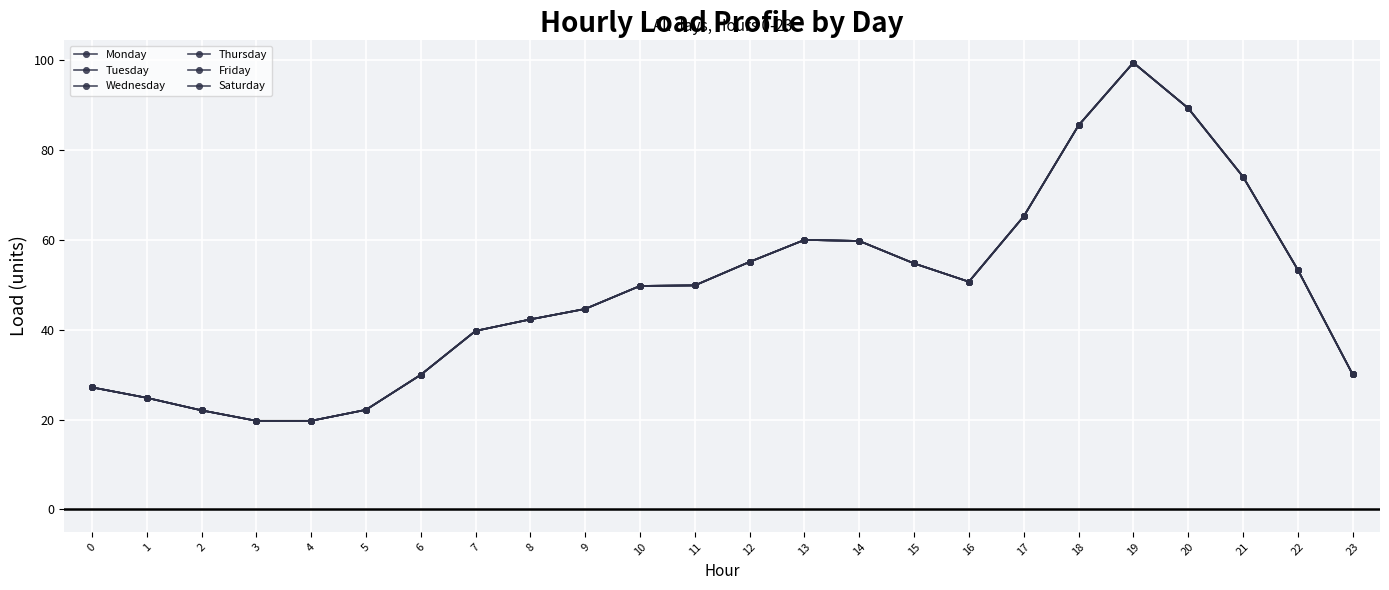

At 21, list the series in order from smallest to largest.

Monday, Tuesday, Wednesday, Thursday, Friday, Saturday